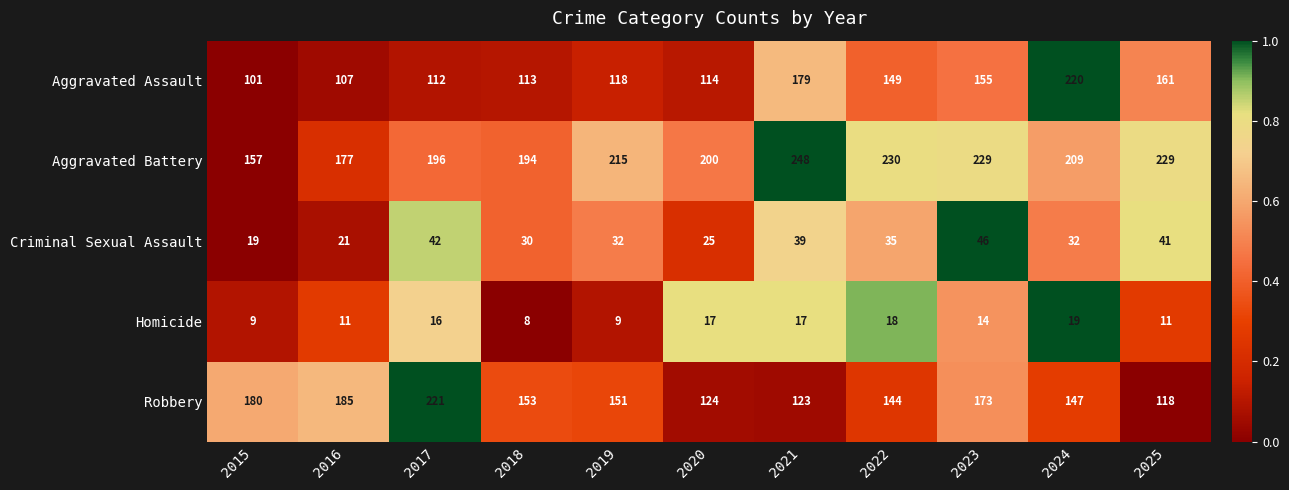

What is the difference between the highest and lowest values at 2017?

205